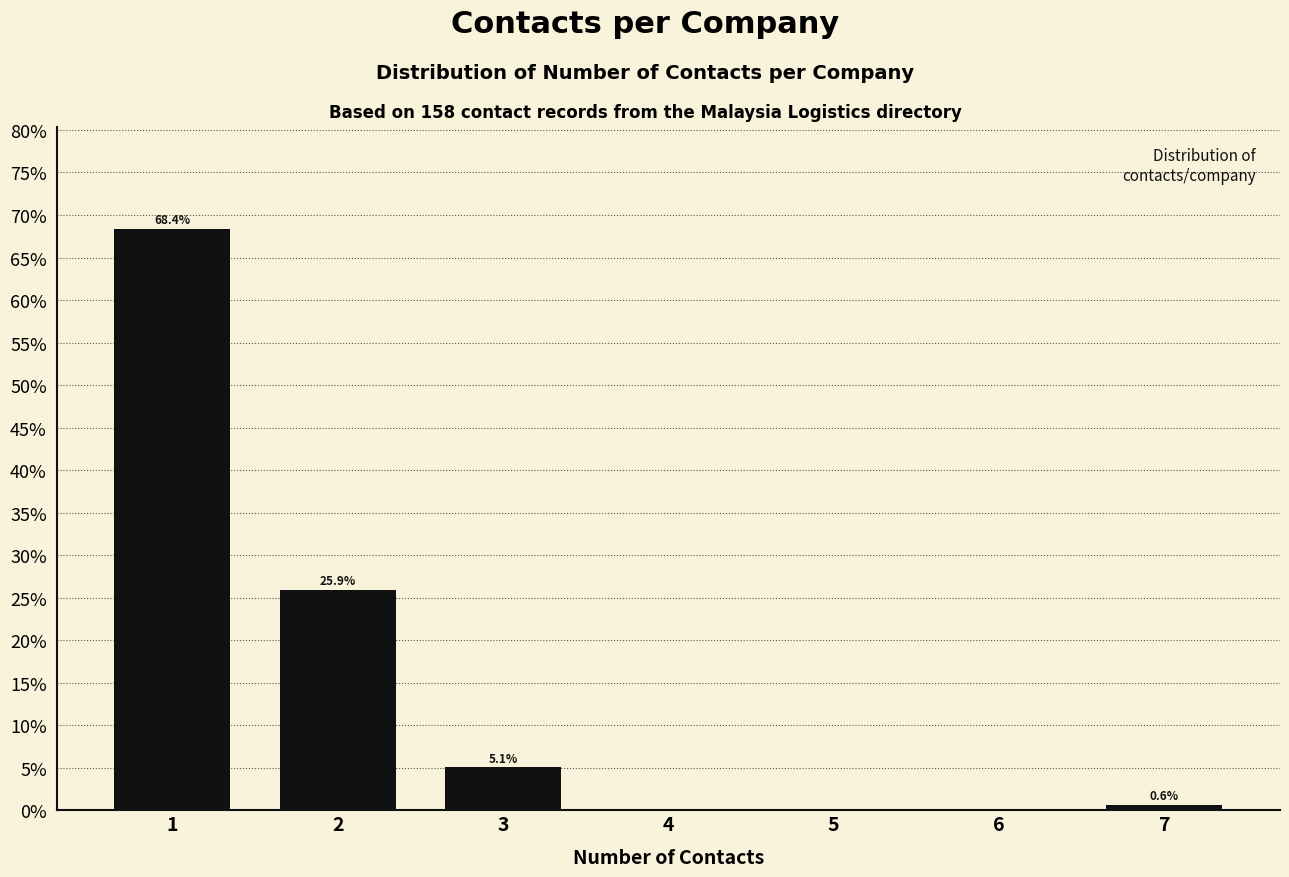

Reading left to right, what are all the values shown in this chart?

1=68.4	2=25.9	3=5.1	4=0.0	5=0.0	6=0.0	7=0.6